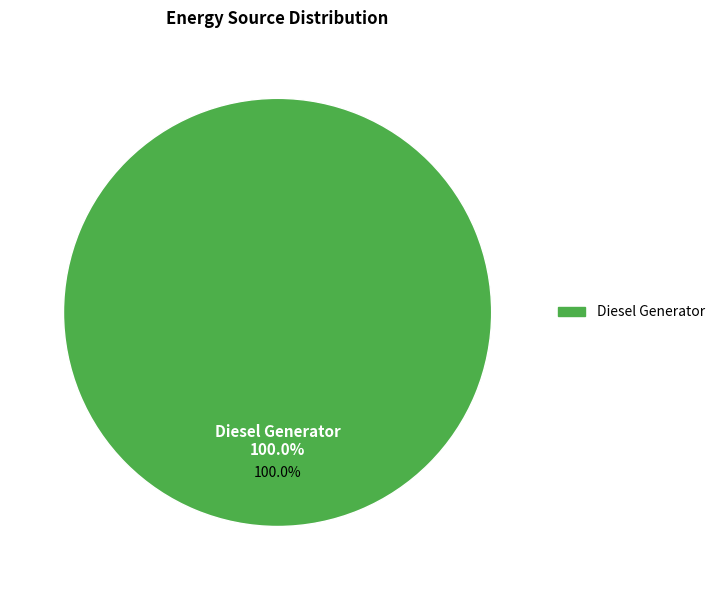

True or false: Owned Batteries accounts for 0% of the total.

True